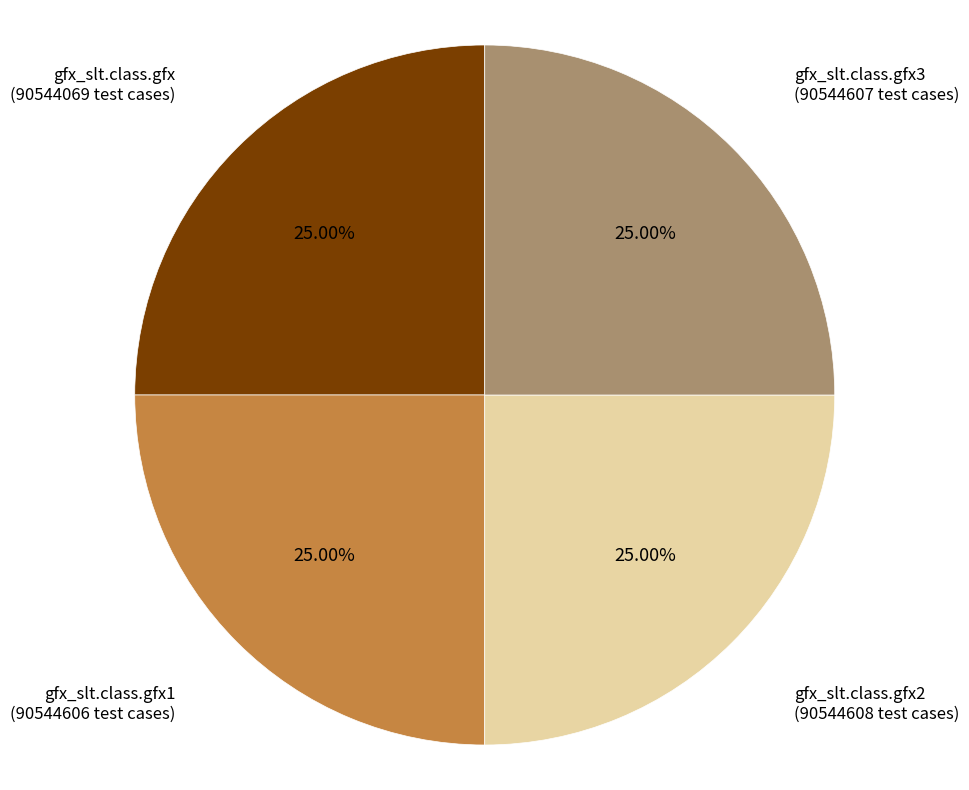

To the nearest percent, what is the average slice percentage?

25%